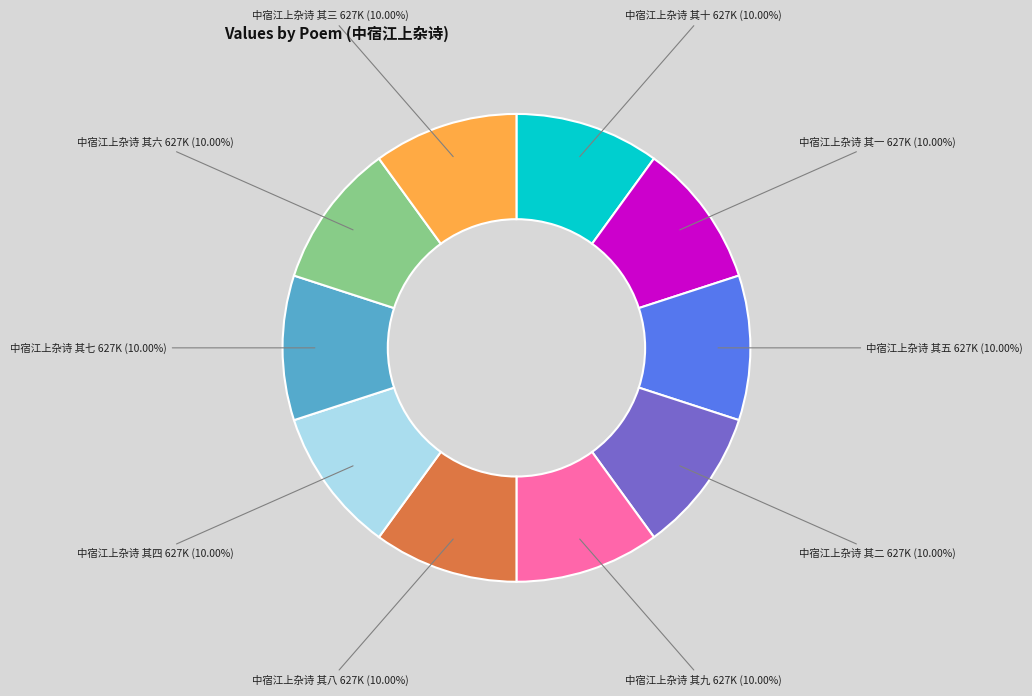

What percentage is the 中宿江上杂诗 其四 slice, to the nearest percent?

10%